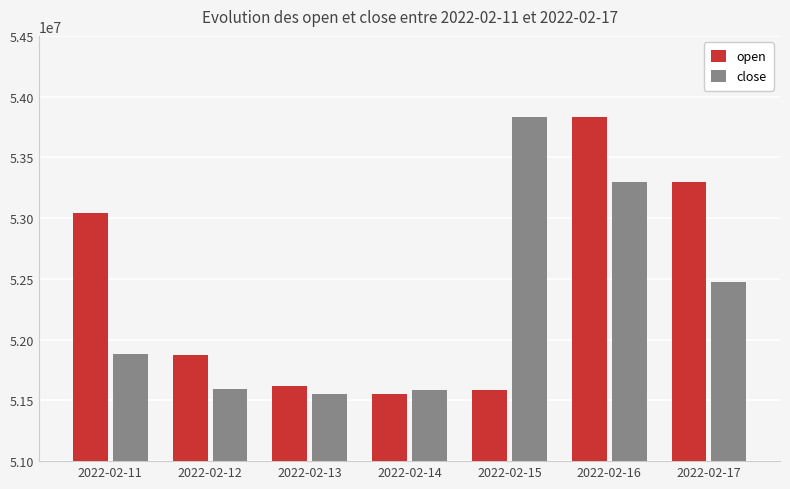

True or false: close has a value of 16349162 at 2022-02-14.

False